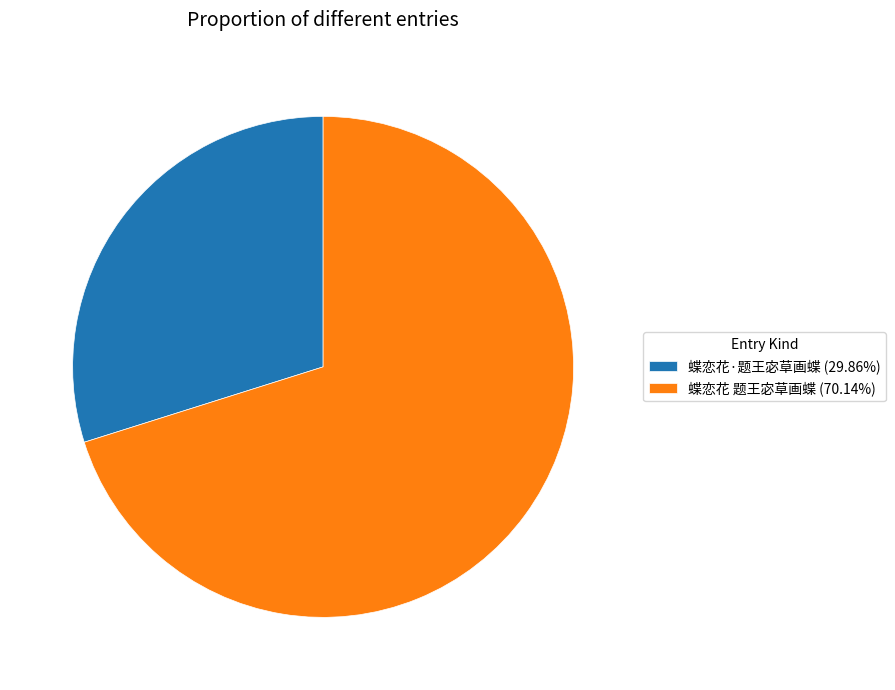

Which has a higher value, 蝶恋花 题王宓草画蝶 or 蝶恋花·题王宓草画蝶?

蝶恋花 题王宓草画蝶